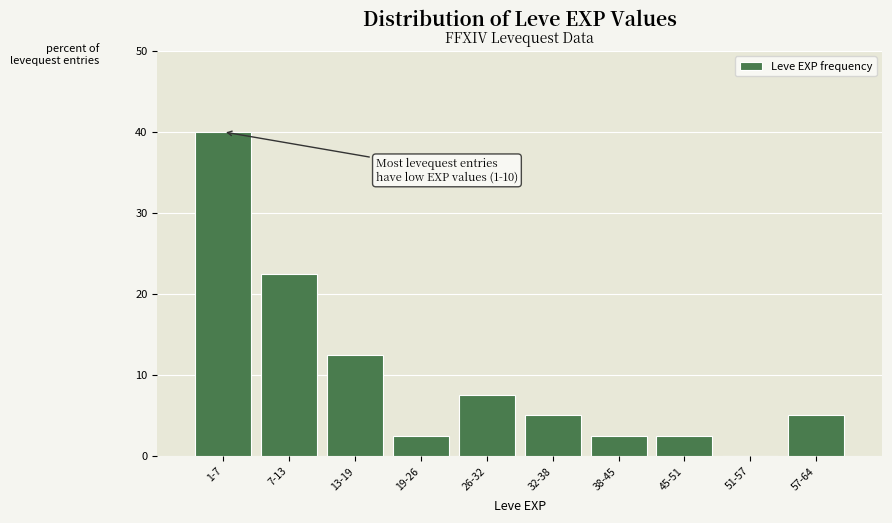

Reading left to right, what are all the values shown in this chart?

1-7=40.0	7-13=22.5	13-19=12.5	19-26=2.5	26-32=7.5	32-38=5.0	38-45=2.5	45-51=2.5	51-57=0.0	57-64=5.0